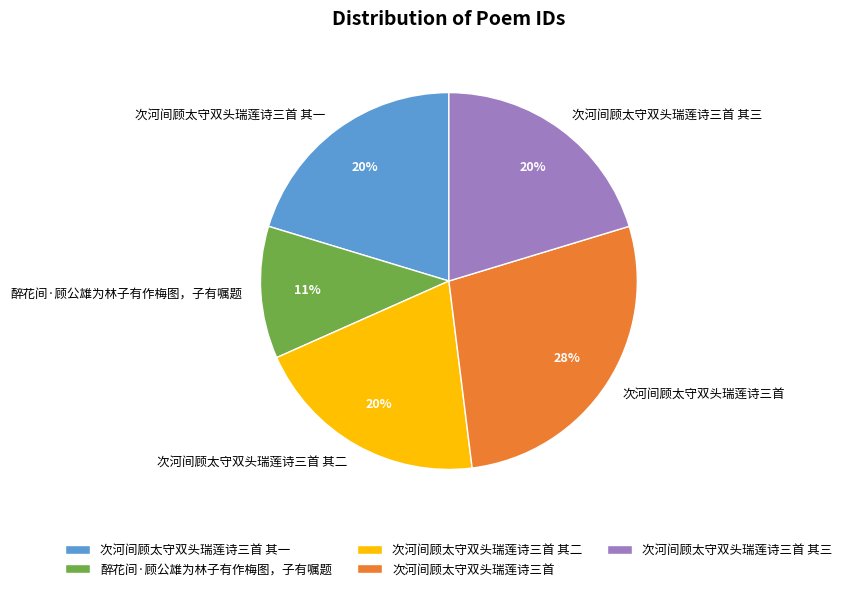

Is it true that 次河间顾太守双头瑞莲诗三首 is 16% of the pie?

False